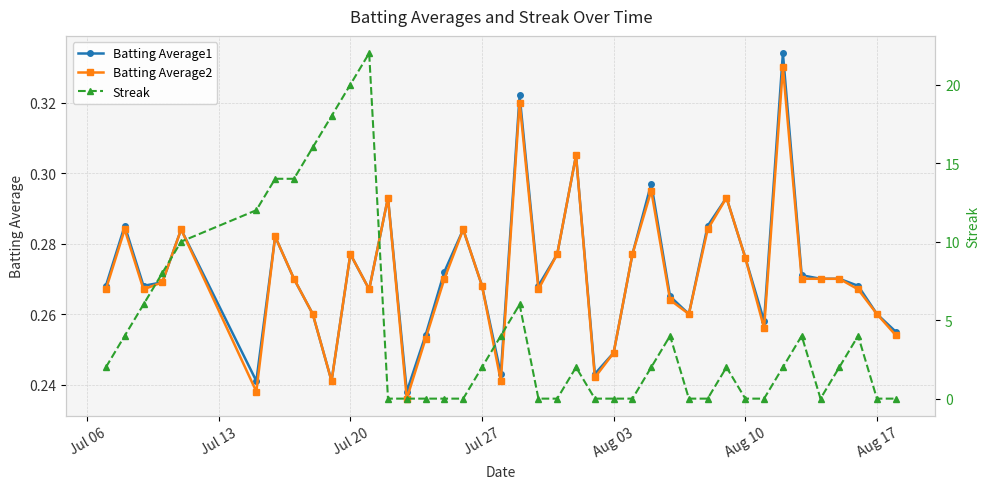

True or false: Batting Average2 has more than 0 interior local peaks.

True